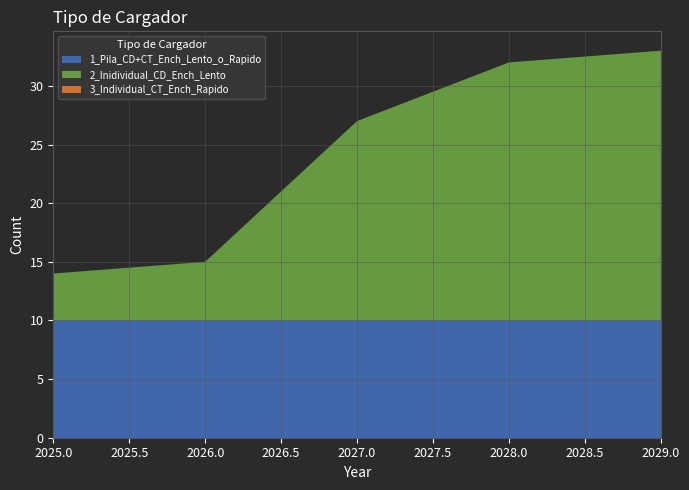

Reading left to right, extract all data points from this chart.

1_Pila_CD+CT_Ench_Lento_o_Rapido: 10	10	10	10	10
2_Inidividual_CD_Ench_Lento: 4	5	17	22	23
3_Individual_CT_Ench_Rapido: 0	0	0	0	0